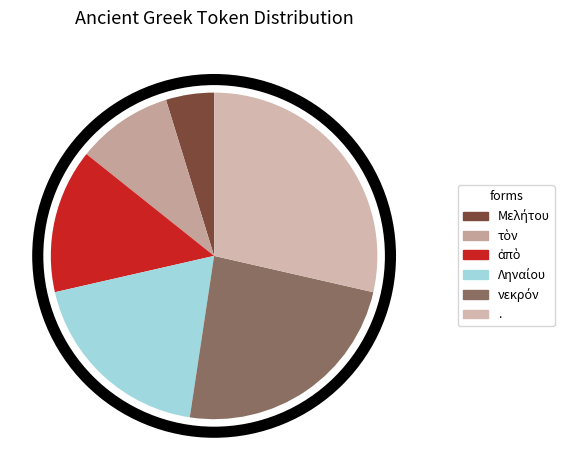

What is the ratio of the value at Ληναίου to the value at νεκρόν?

0.8